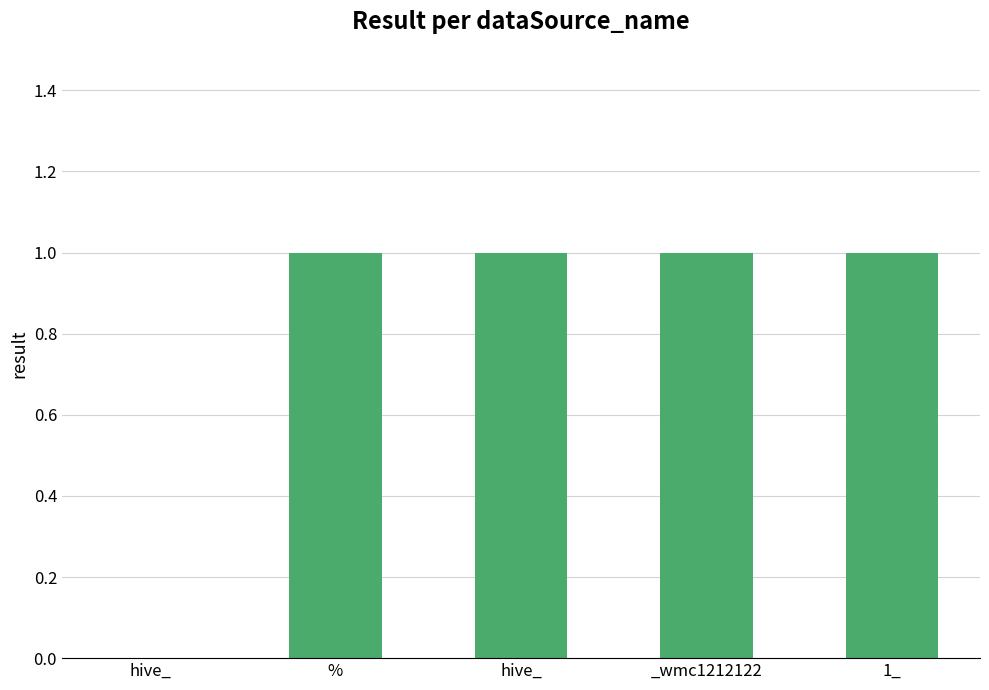

What is the ratio of the value at % to the value at _wmc1212122?

1.0